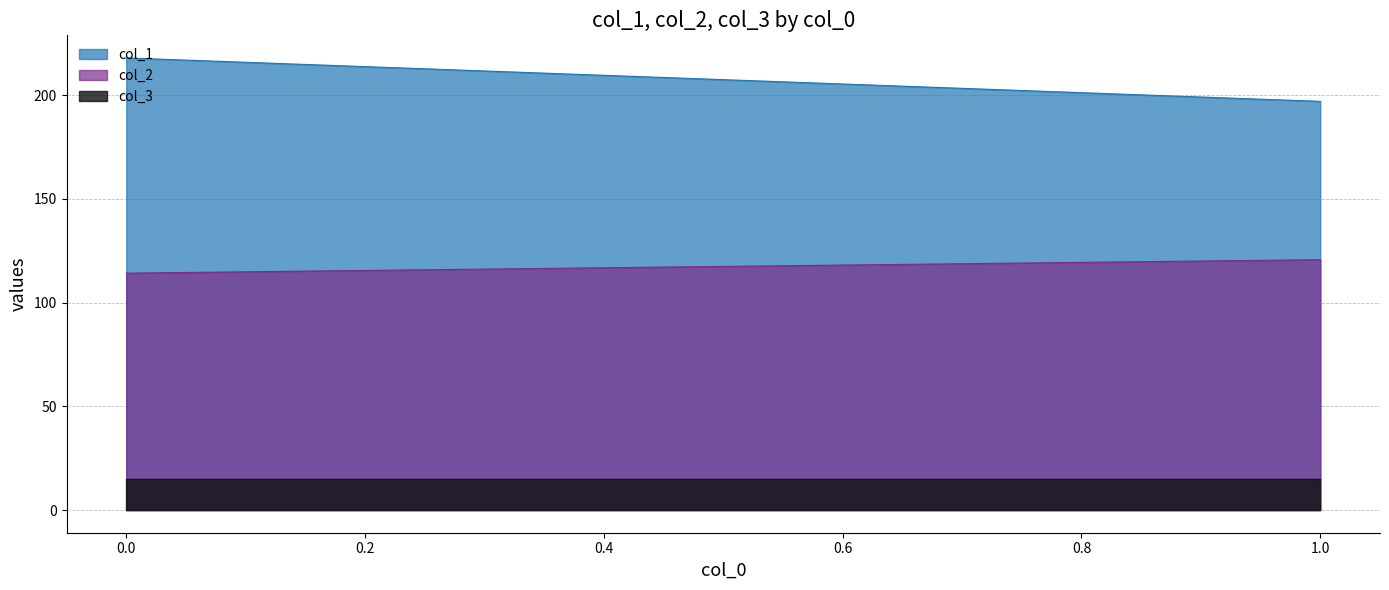

What is the average value of the col_1 series?

207.5